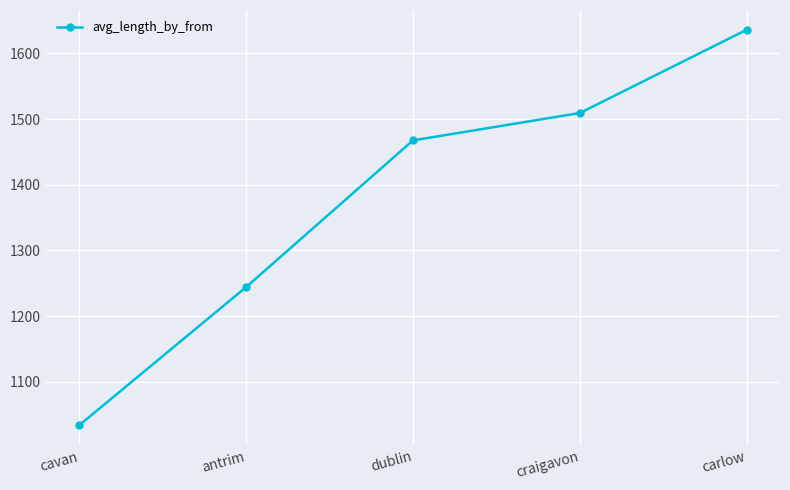

What position from the right is craigavon?

2